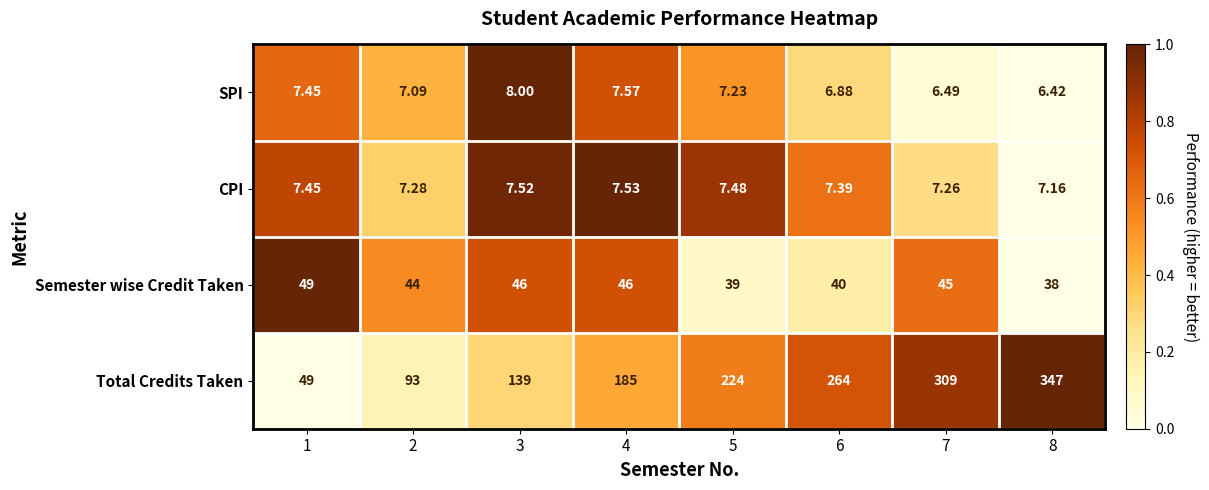

Rank the series by their maximum value, from lowest to highest.

CPI, SPI, Semester wise Credit Taken, Total Credits Taken